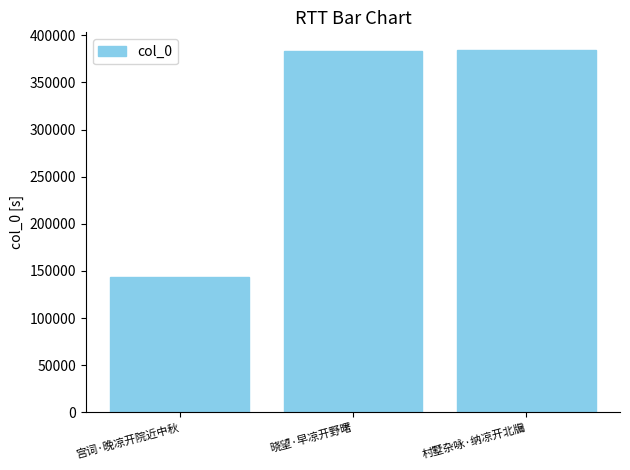

Is it true that the value at 宫词·晚凉开院近中秋 is 248231?

False